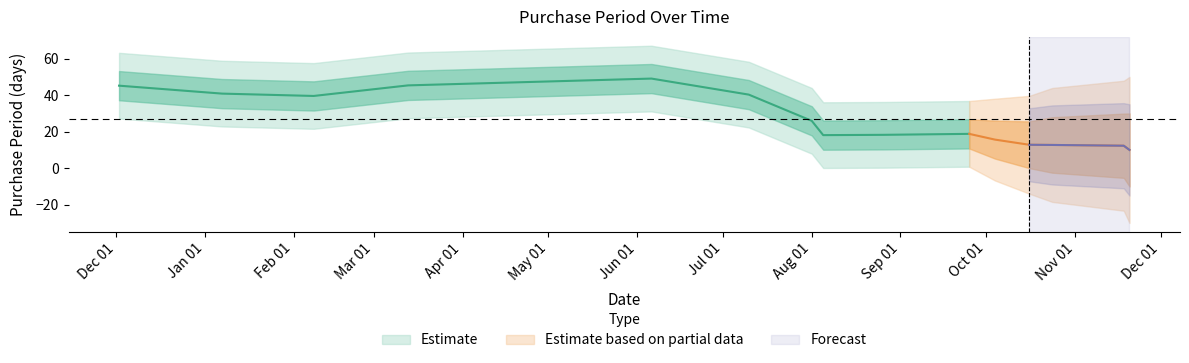

How many lines are shown in the chart?

1